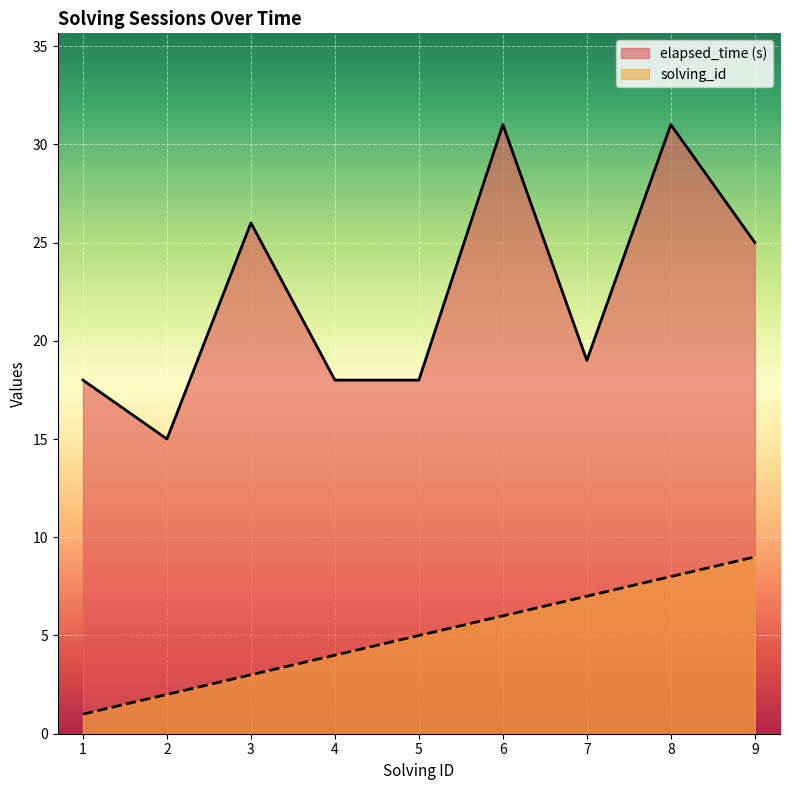

What is the sum of all solving_id values?

45